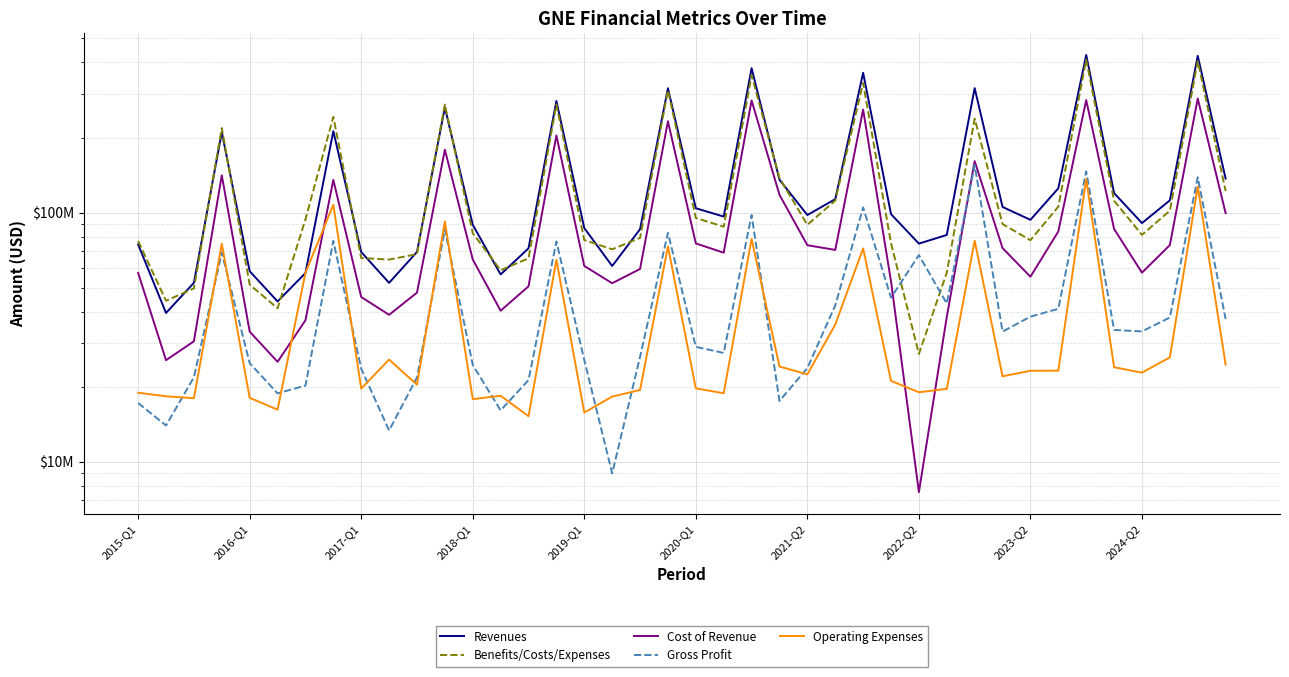

Which series has the largest total across all categories?

Revenues